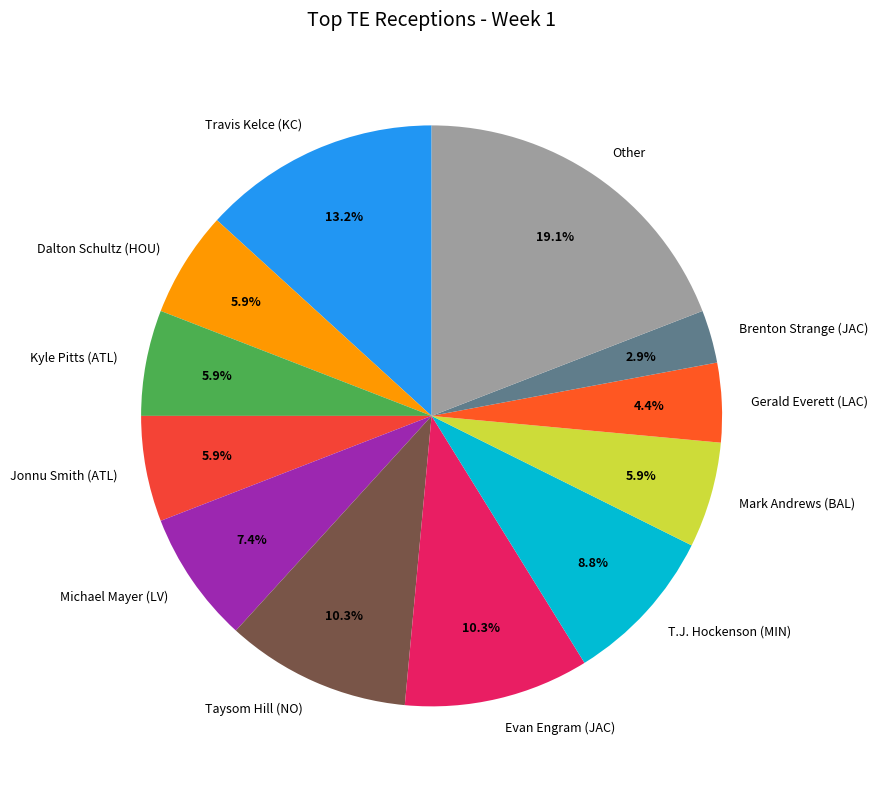

Is Dalton Schultz (HOU) the majority of the pie?

No